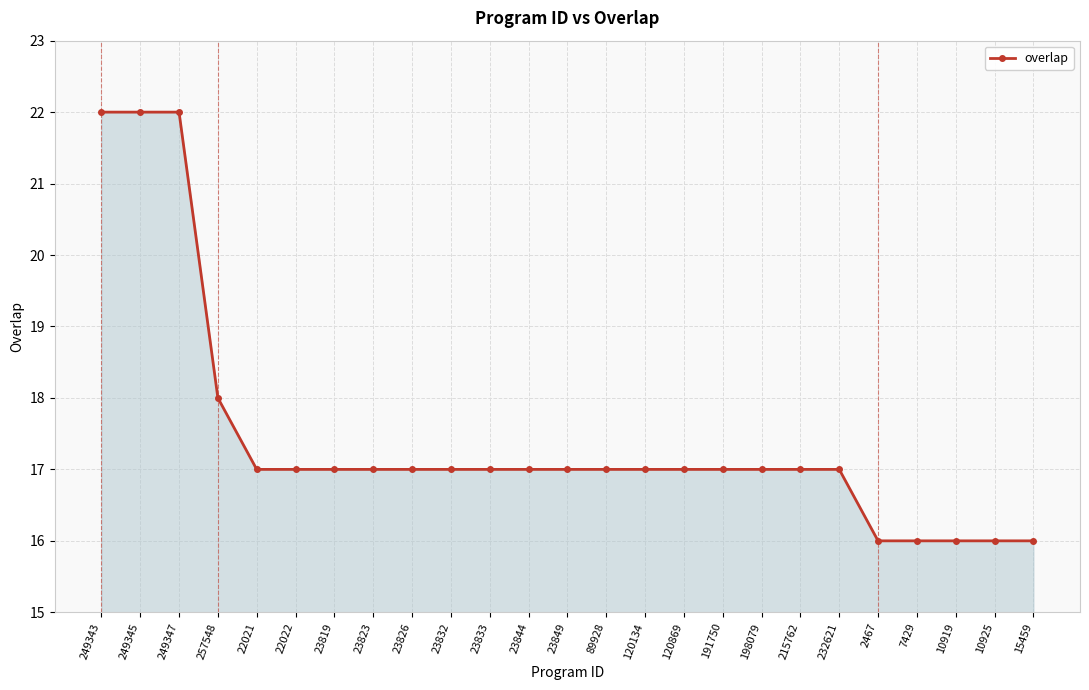

What is the difference between the second highest and minimum values?

6